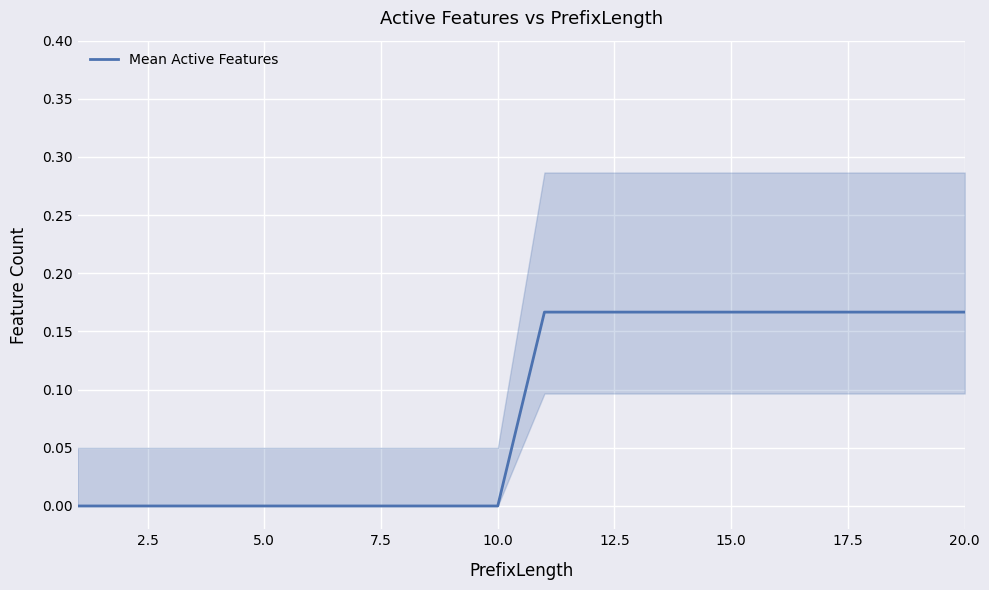

Does the chart display data point markers on the line(s)?

No